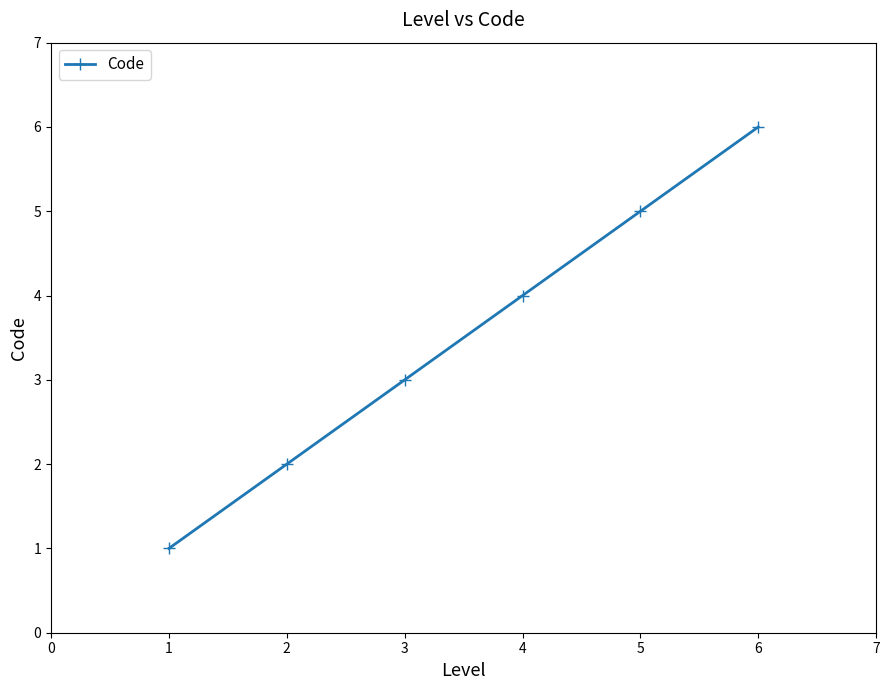

What is the maximum value shown in the chart?

6